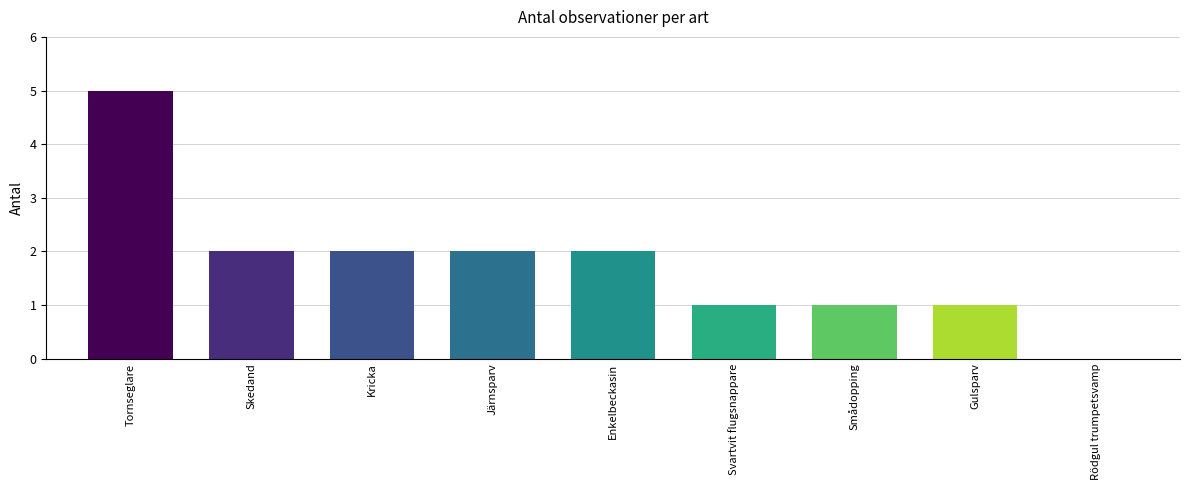

True or false: the data shows 5 at Tornseglare.

True